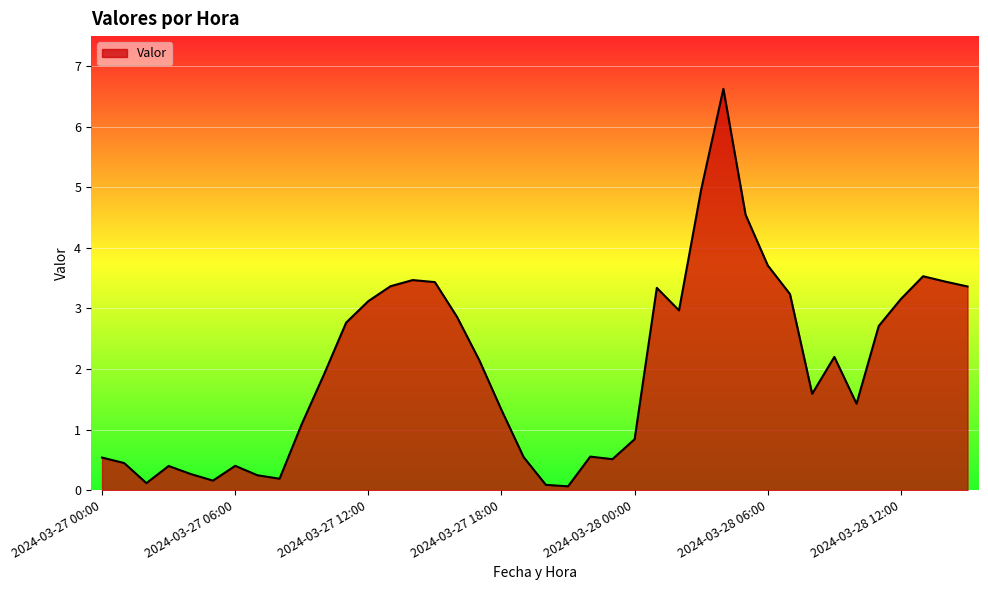

What is the maximum value shown in the chart?

6.6